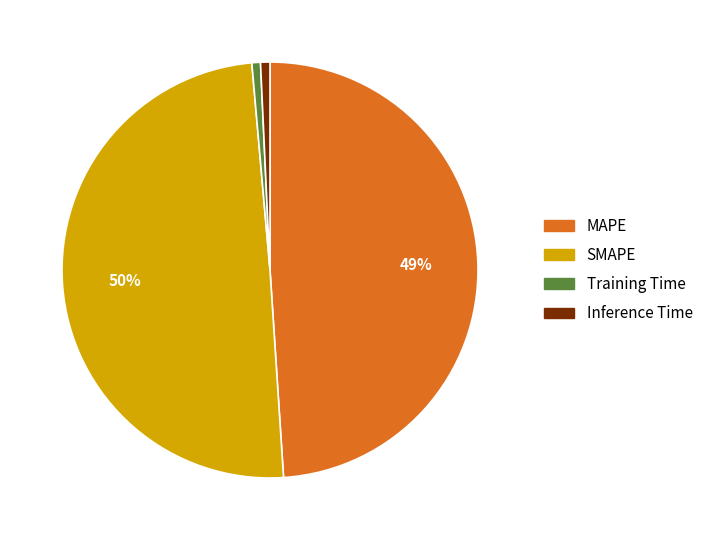

What percentage is the MAPE slice, to the nearest percent?

49%